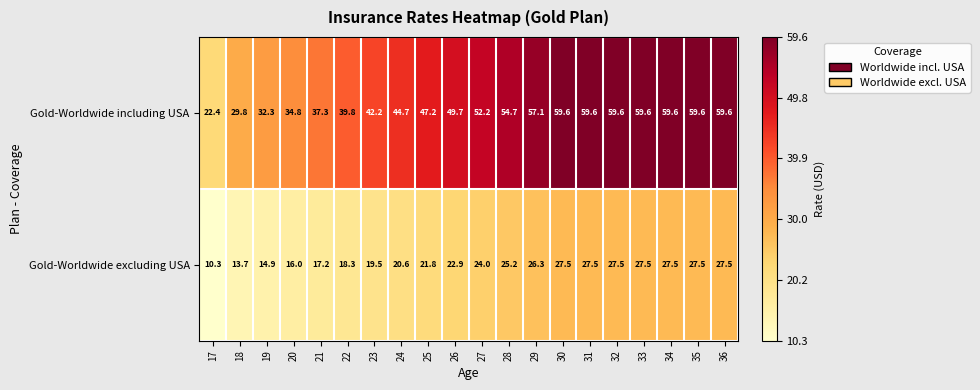

Where is Gold-Worldwide including USA nearest to the value 41?

22